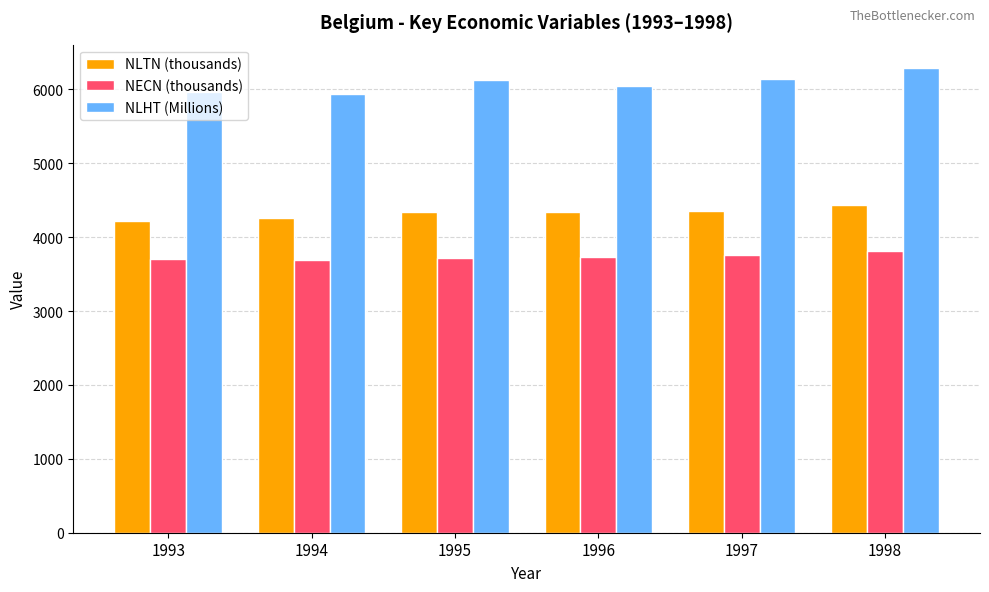

How many values in the NECN (thousands) series are below 3738?

3